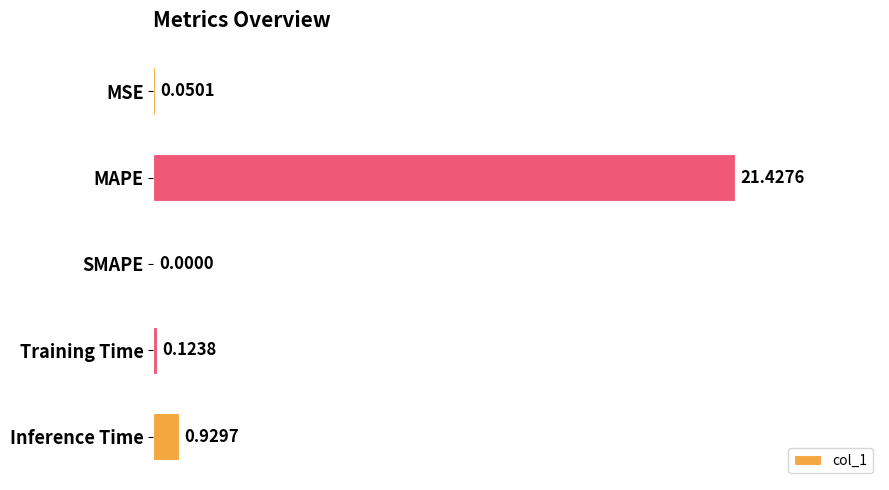

Between SMAPE and Training Time, which is larger?

Training Time